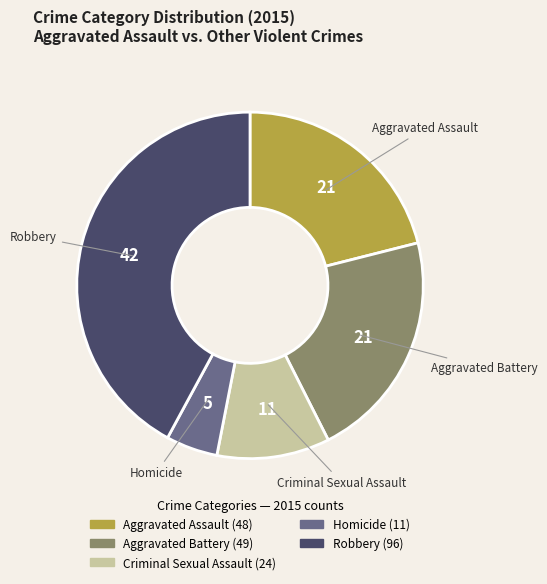

Is the sum of Homicide and Robbery greater than half?

No